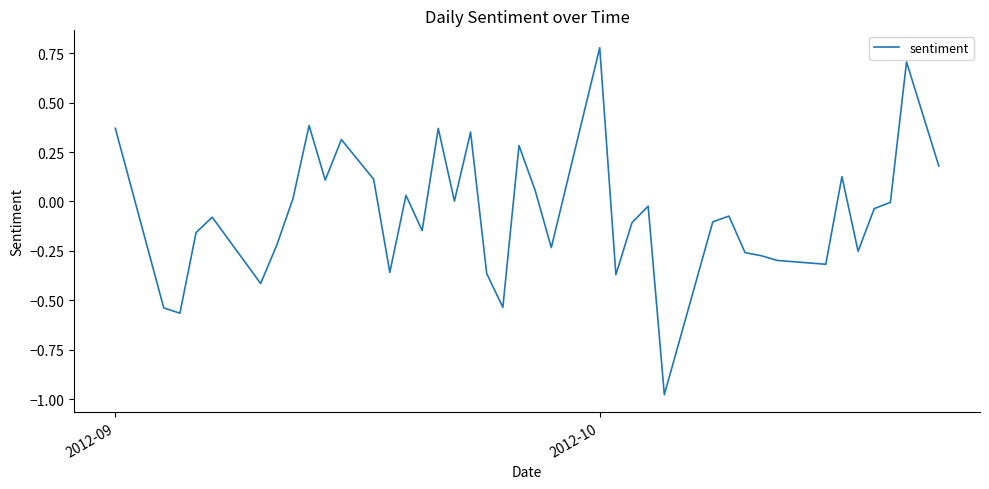

What is the difference between the maximum and minimum values?

1.8